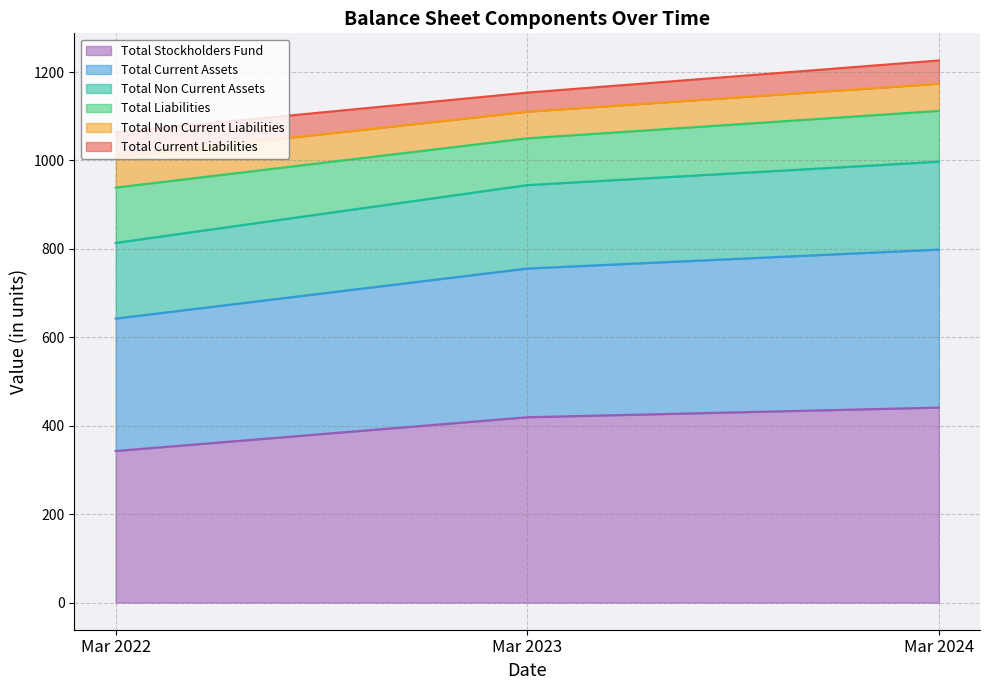

What is the maximum value for Total Stockholders Fund?

441.1